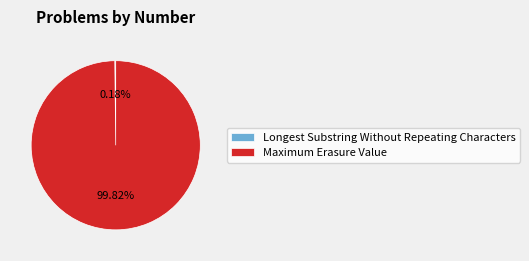

Does any single category account for the majority?

Yes